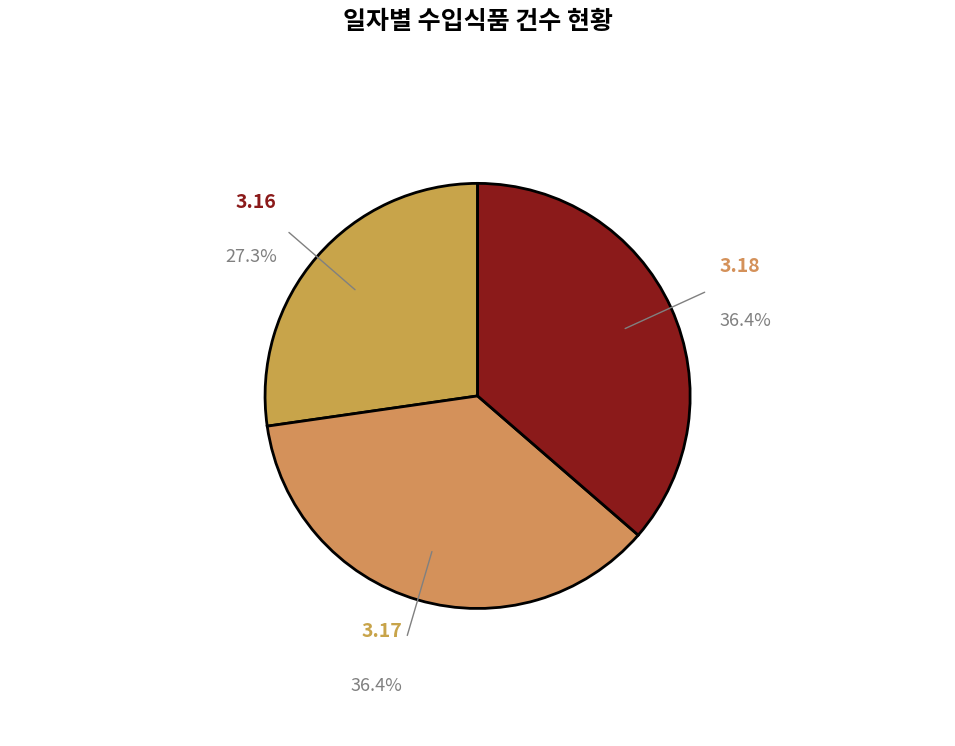

Rank the categories by value from lowest to highest.

3.16, 3.17, 3.18